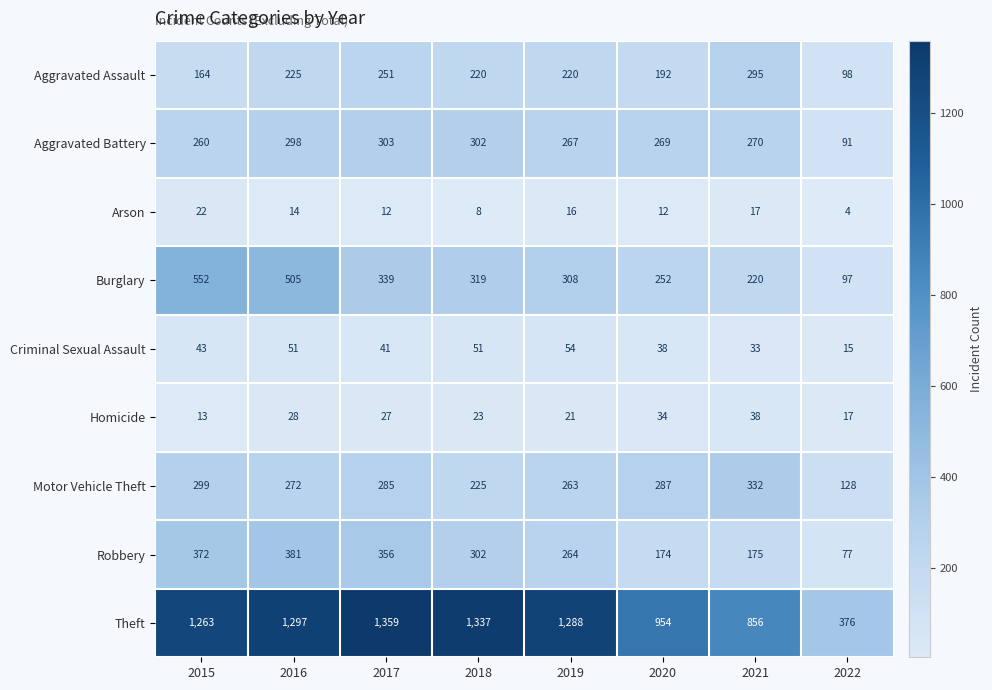

What is the maximum value shown in the chart?

1359